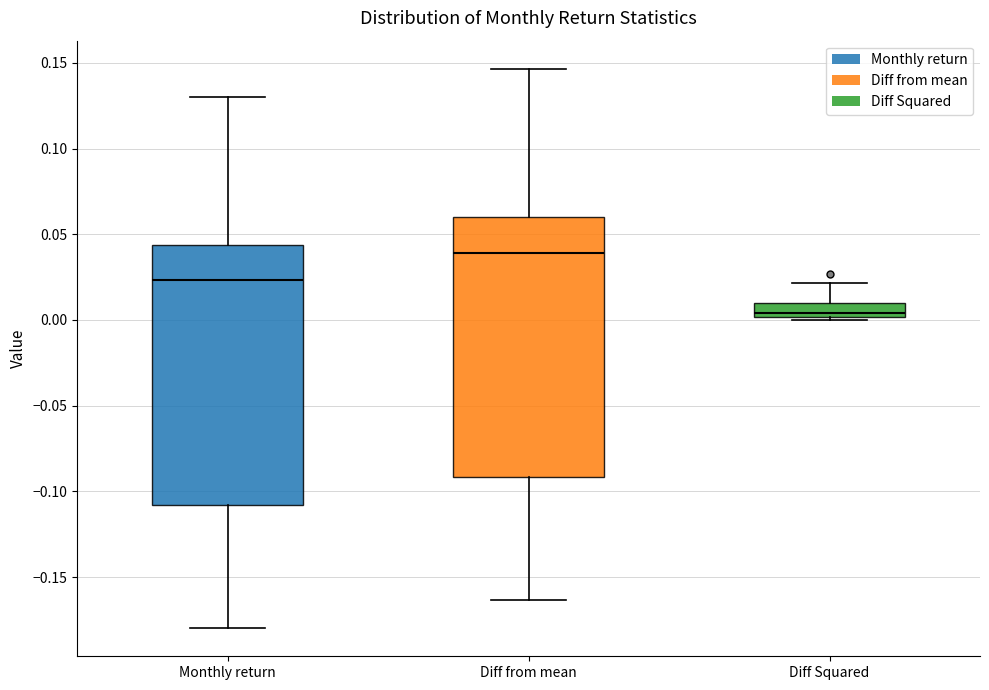

Which box has the highest median line?

Diff from mean